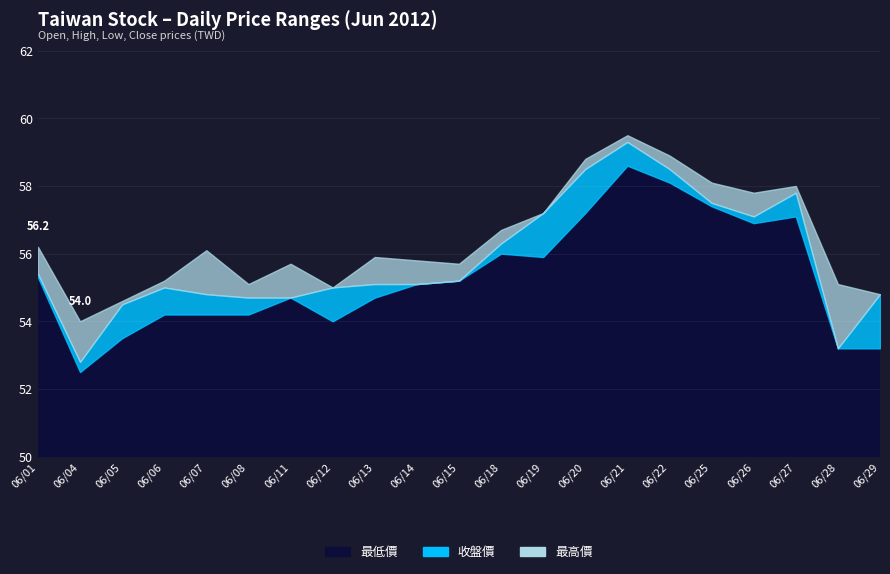

At which label does 最高價 reach its peak?

06/21